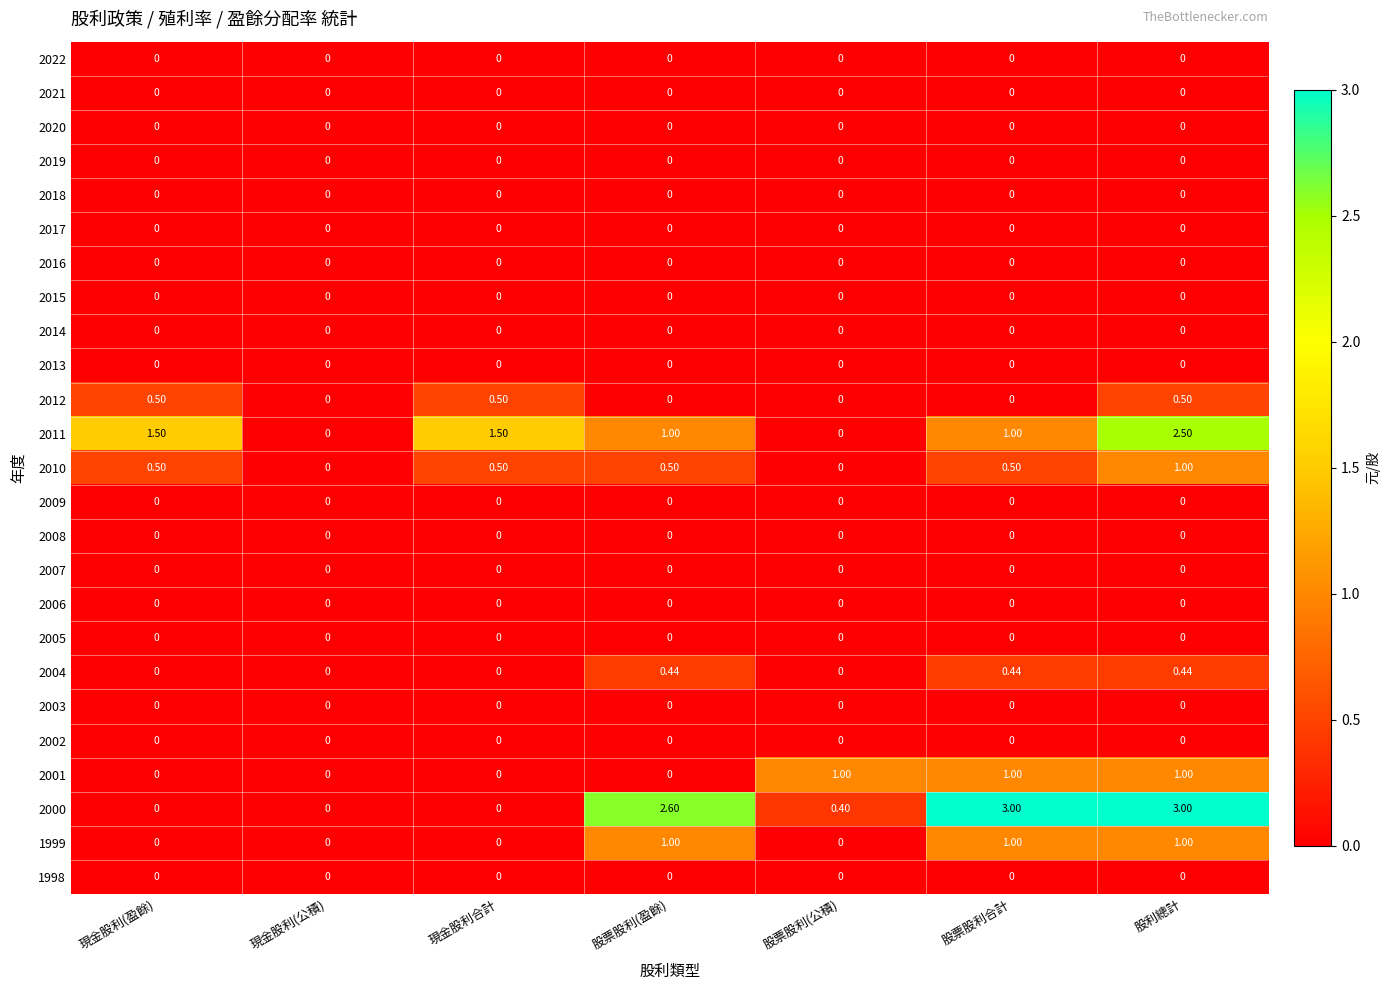

At which category is the sum across all series the highest?

股利總計